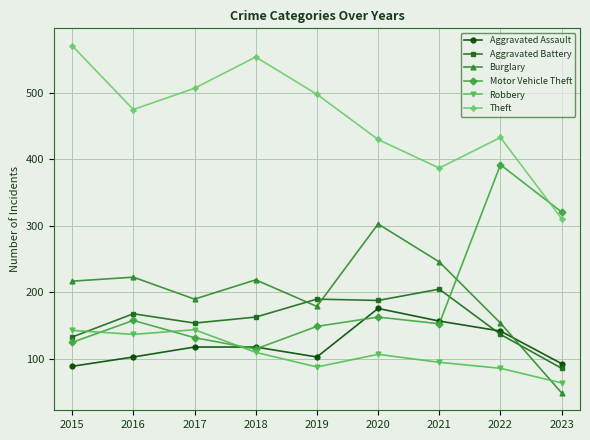

What is the value of the Motor Vehicle Theft point at the 3rd from the left?

132